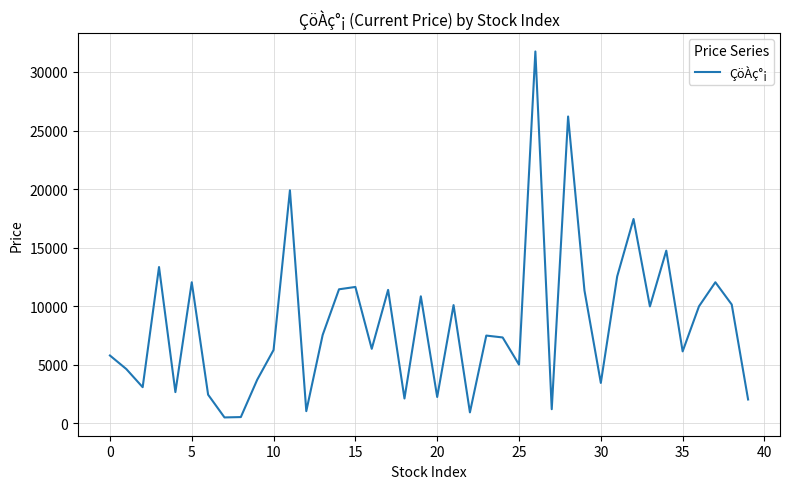

What is the difference between the maximum and minimum values?

31236